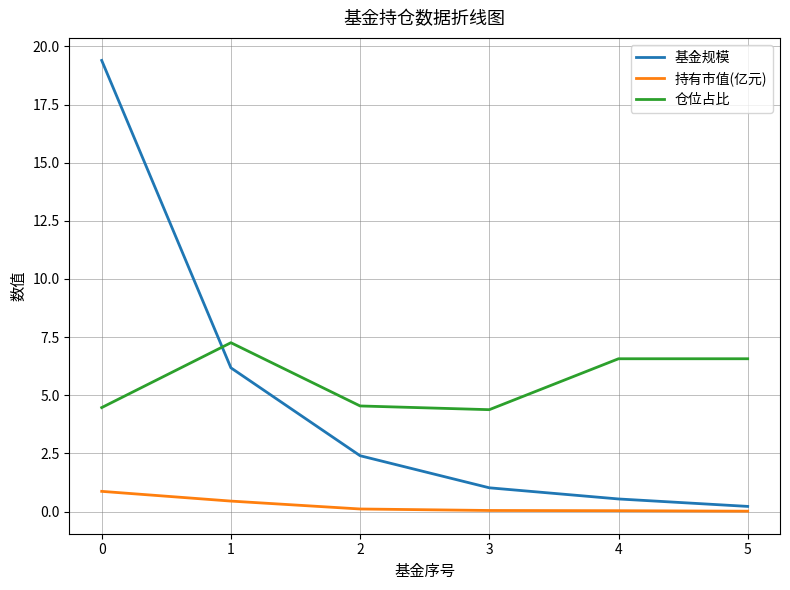

At 1, list the series in order from smallest to largest.

持有市值(亿元), 基金规模, 仓位占比